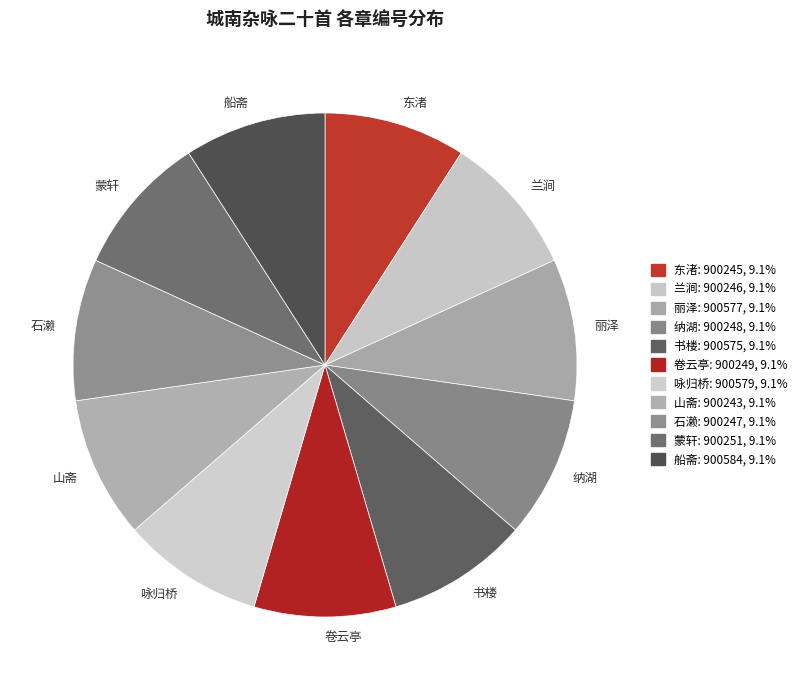

Is the sum of 书楼 and 东渚 greater than half?

No